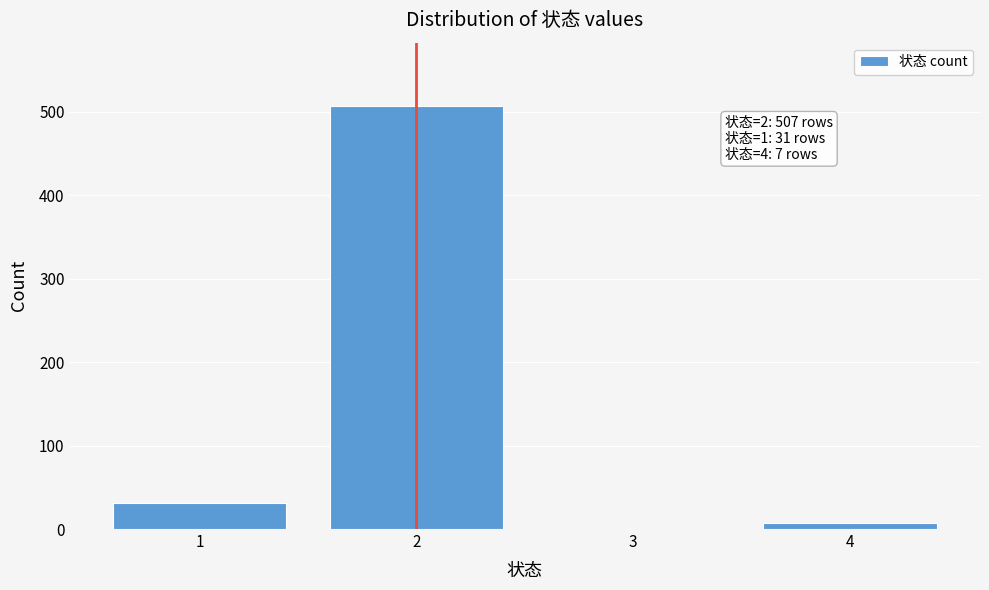

Reading right to left, what are all the values shown in this chart?

4=7	3=0	2=507	1=31